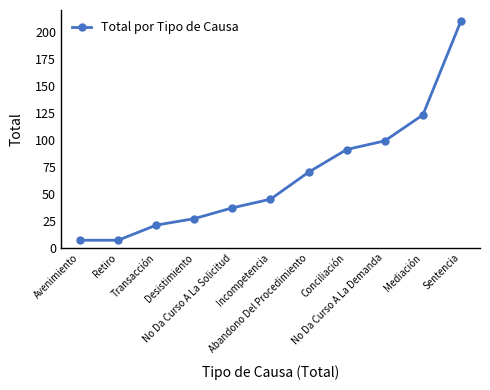

How many lines are shown in the chart?

1